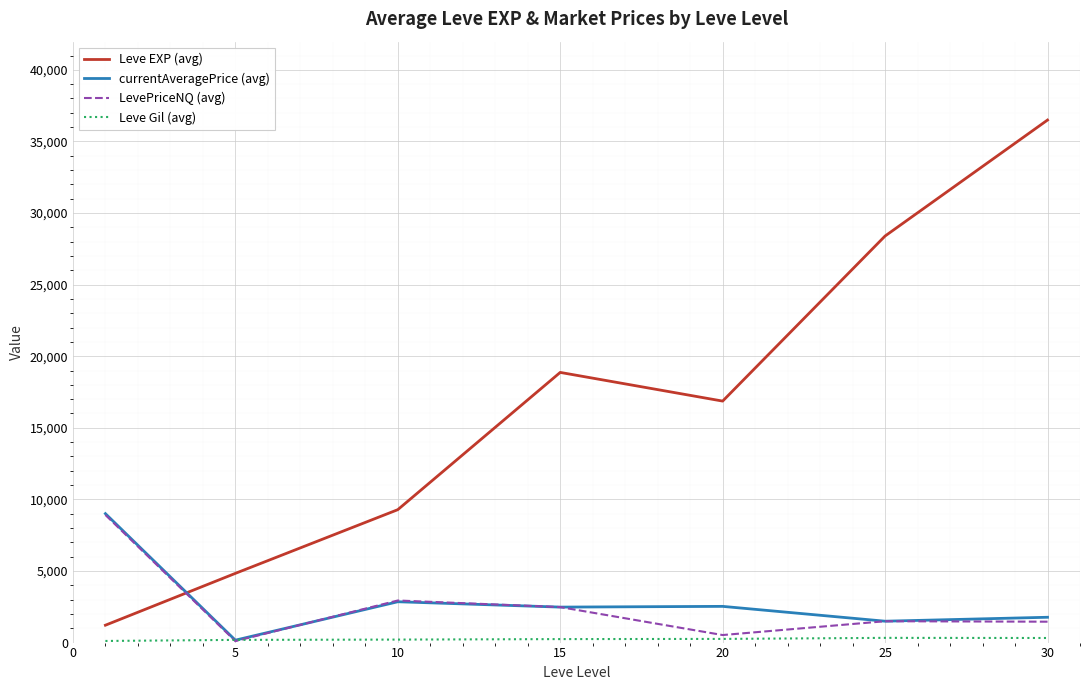

True or false: LevePriceNQ (avg) and Leve EXP (avg) intersect in this chart.

True